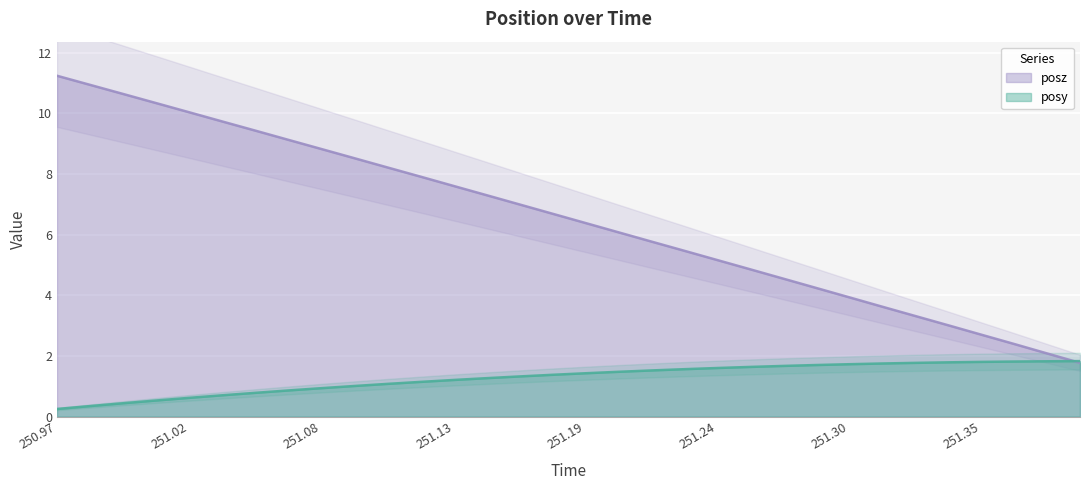

What is the lowest value of the posz series?

1.8